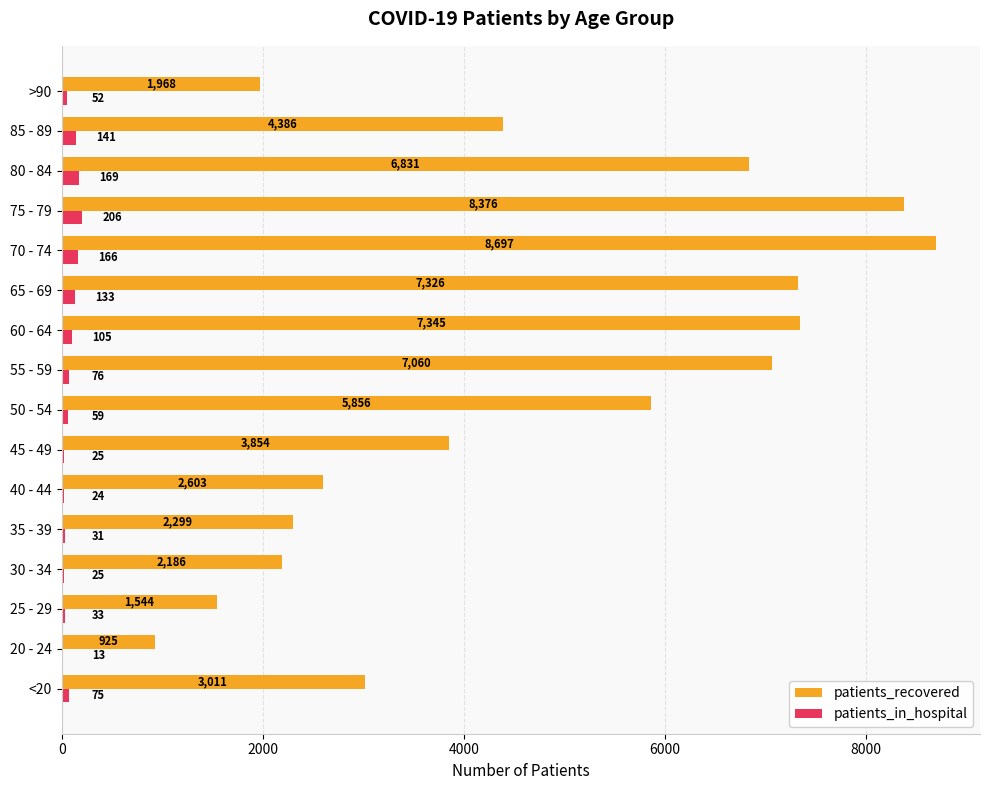

Where is patients_recovered nearest to the value 4811?

85 - 89